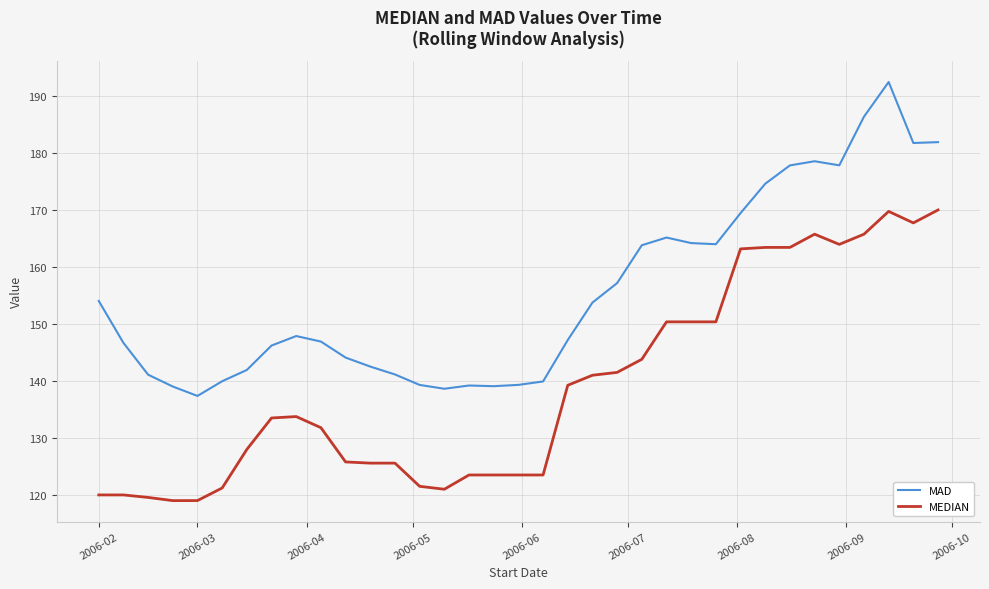

Which series has the widest spread of values?

MAD